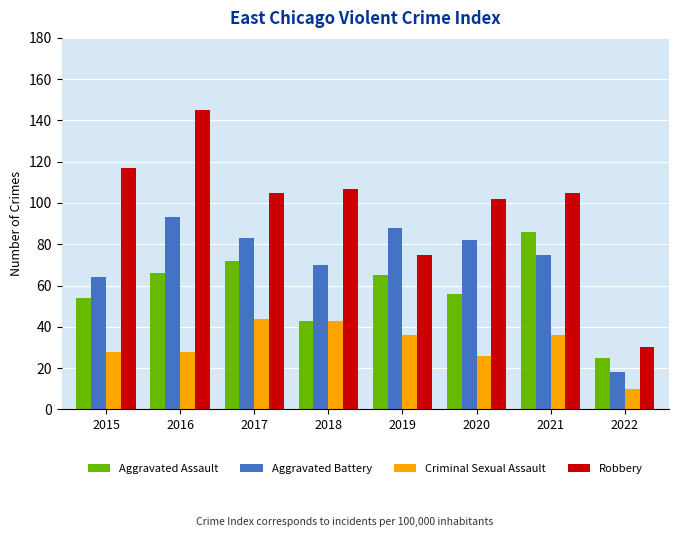

Is the value of Aggravated Assault at 2019 greater than the value of Robbery at 2017?

No